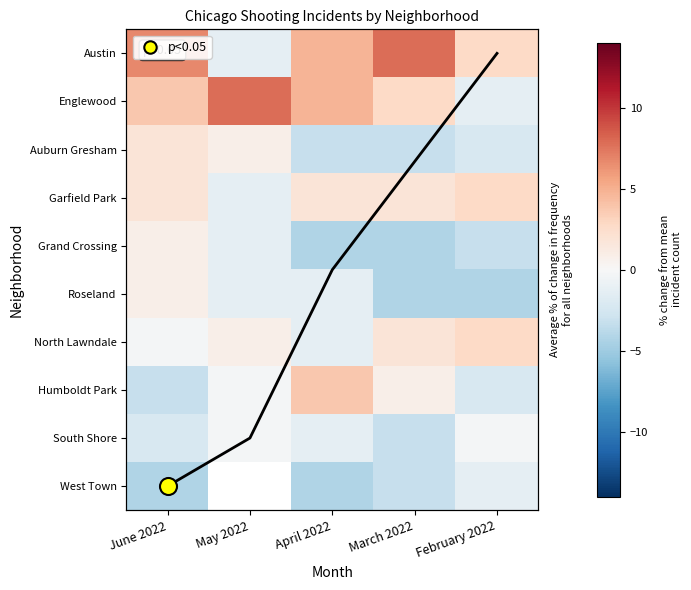

Count the number of categories in the chart.

5